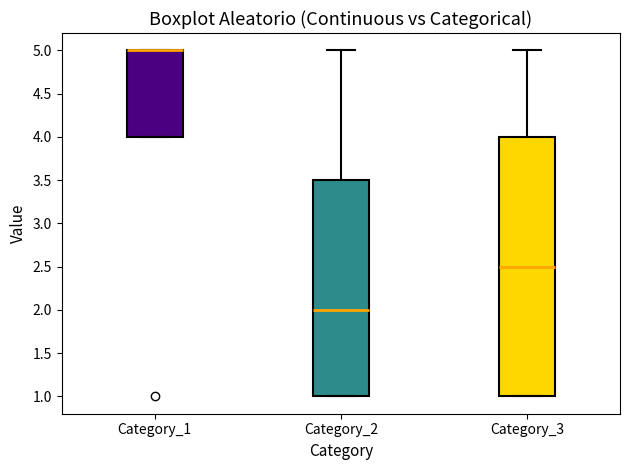

Where is the lower edge of the box for Category_1 on the y-axis? The values are not printed on the chart, so give them approximately, as read against the axis.

4.0